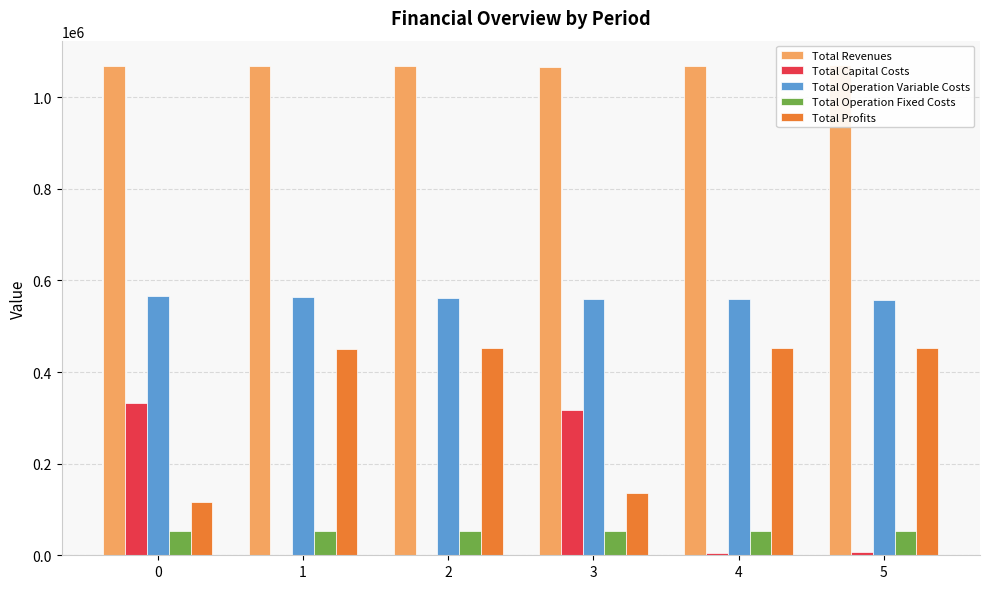

At how many categories does at least one series exceed 325291?

6